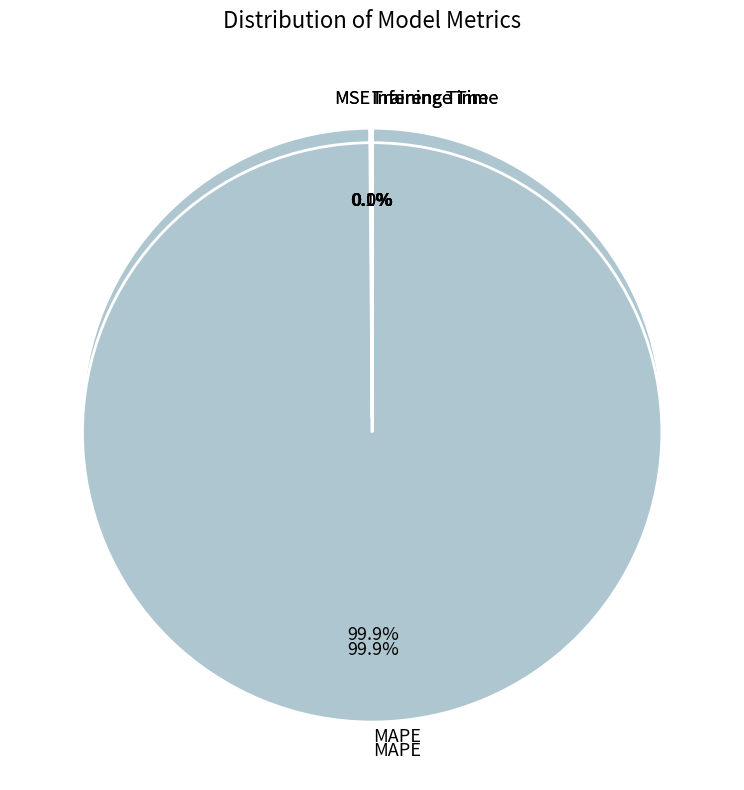

Is the sum of Inference Time and Training Time greater than half?

No